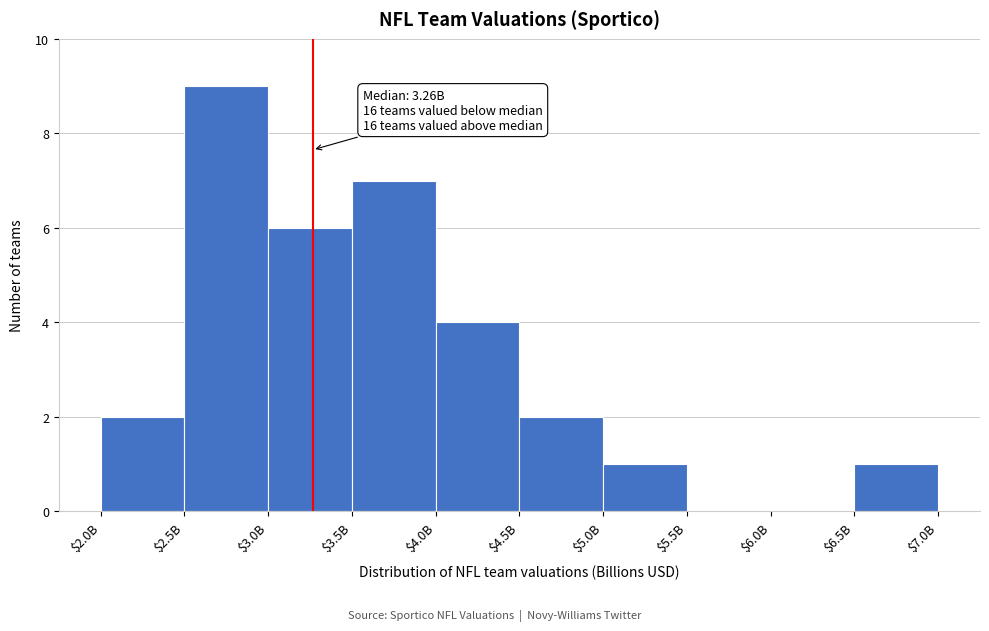

True or false: the data shows 11 at $3.5B.

False